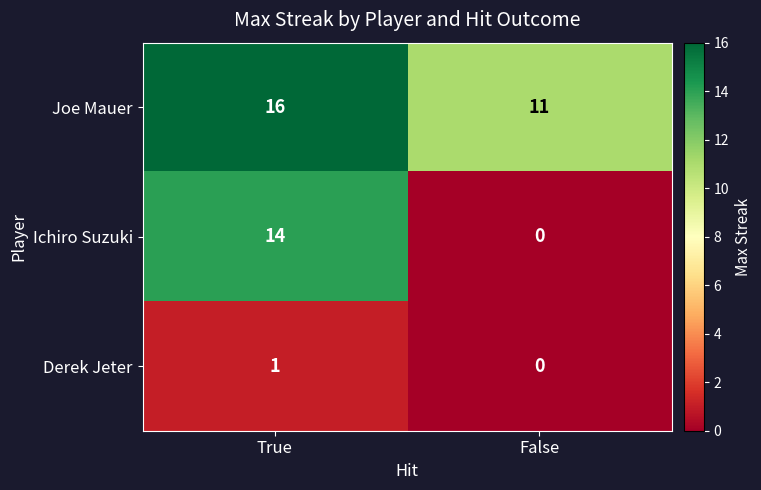

What is the sum of all Ichiro Suzuki values?

14